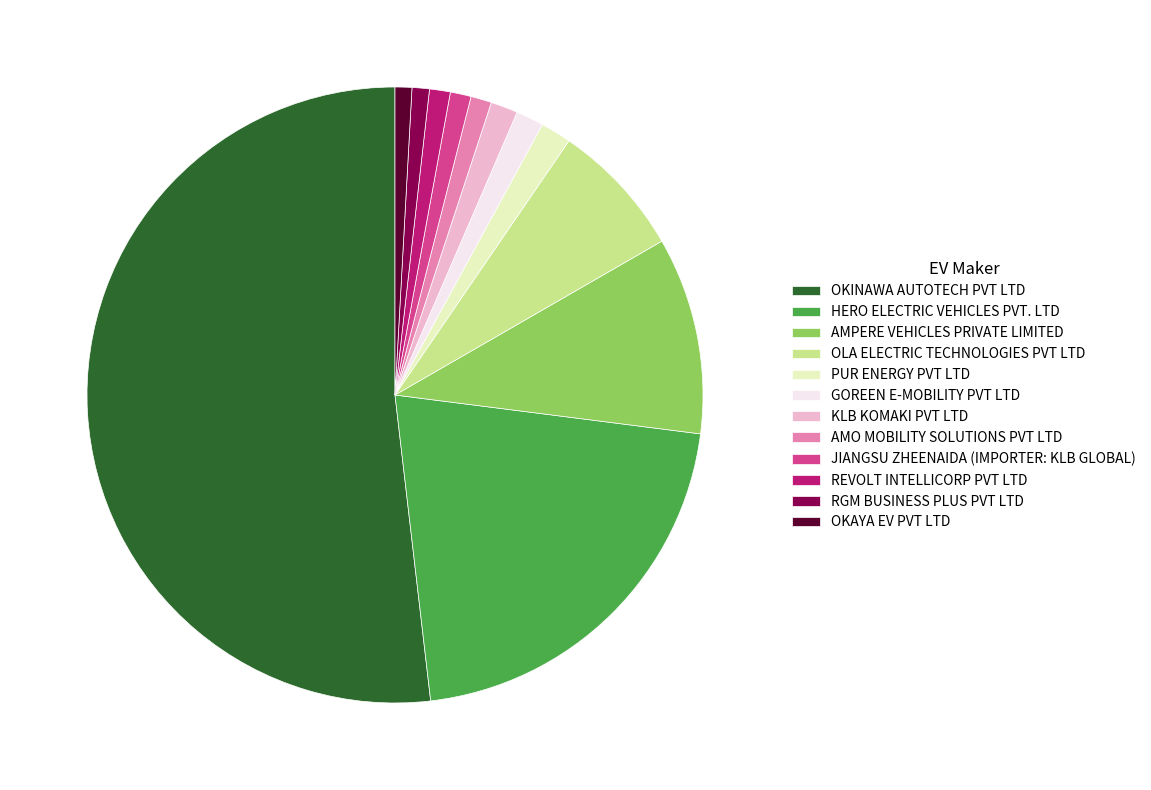

Which category accounts for the majority?

OKINAWA AUTOTECH PVT LTD